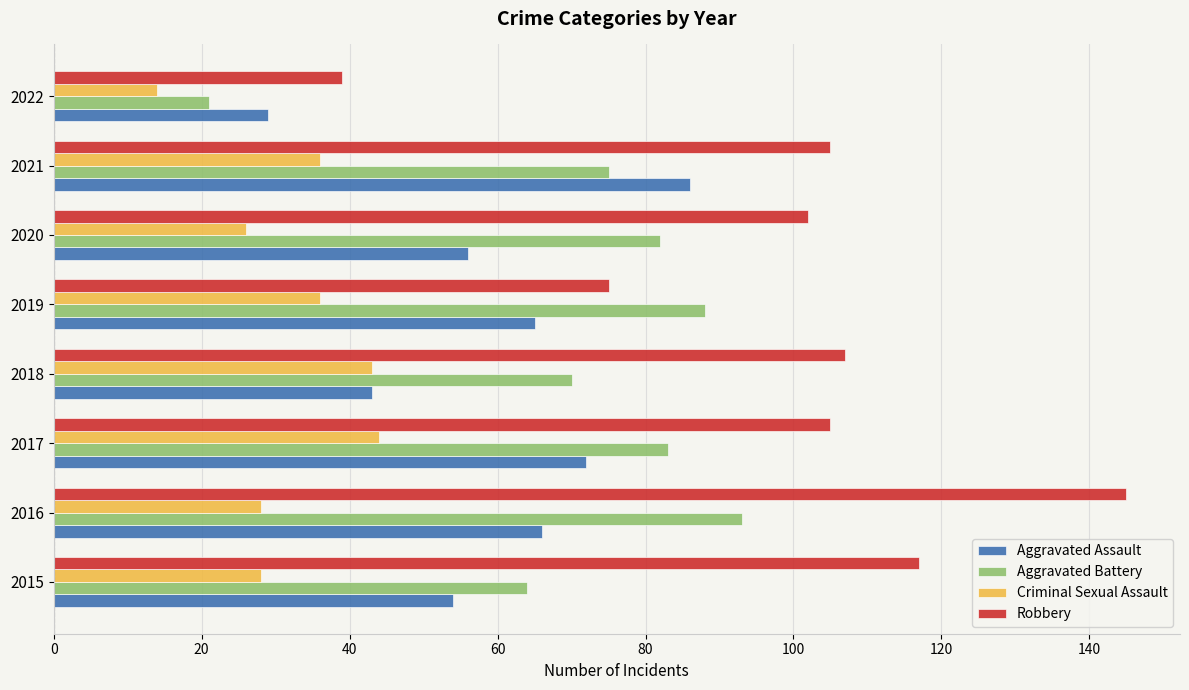

How many data points in Aggravated Assault are less than 65?

4